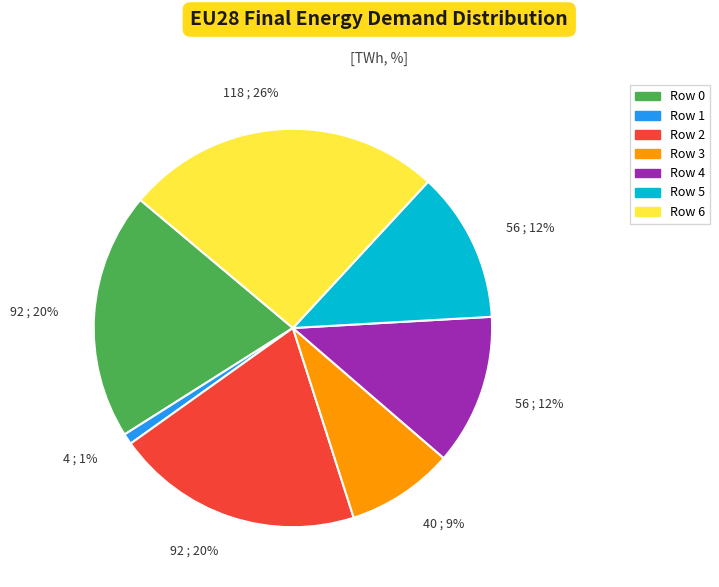

Is there any slice that represents more than half of the pie?

No